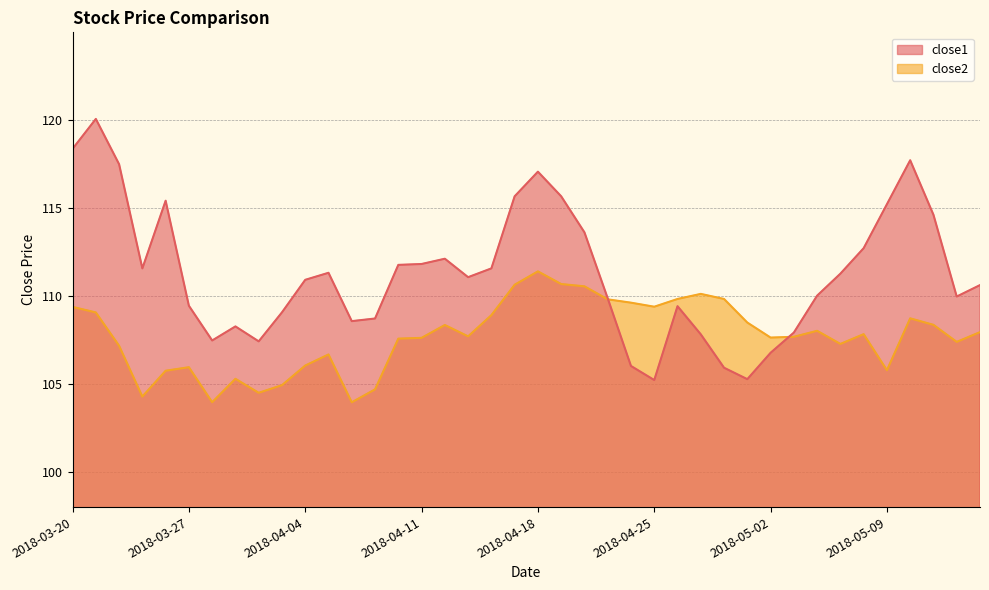

At 2018-03-20, list the series in order from largest to smallest.

close1, close2